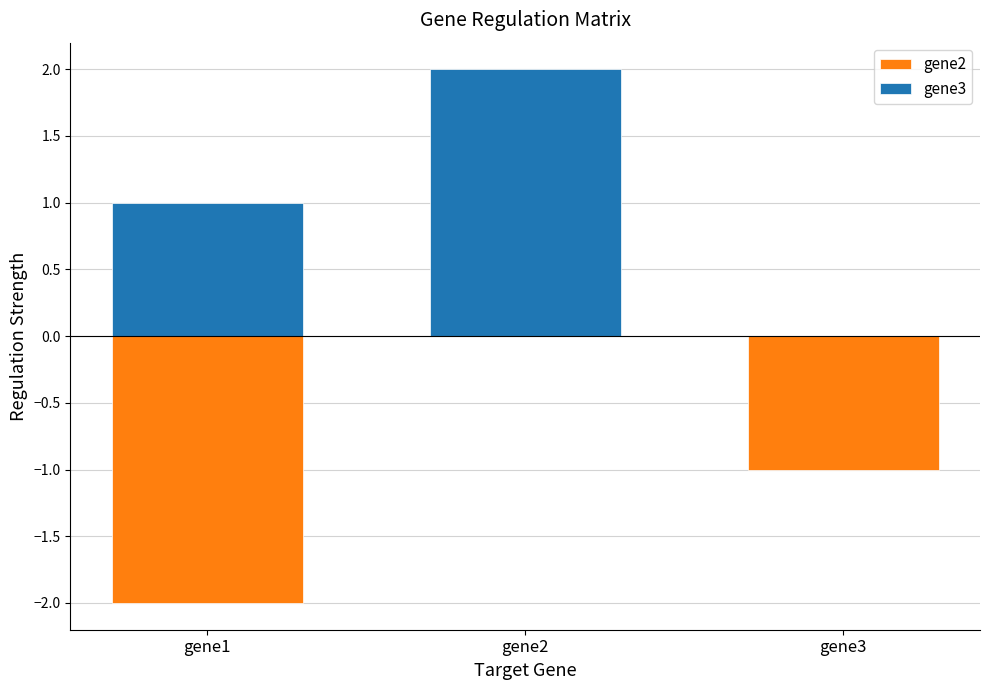

What is the lowest value of the gene2 series?

-2.0